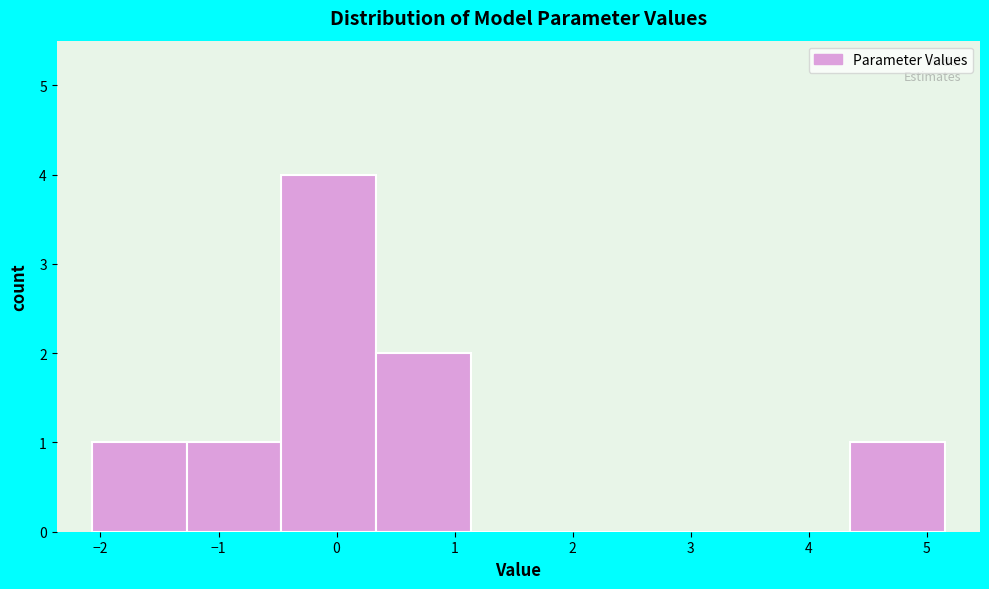

Reading left to right, list every bar in this chart as the range it spans on the x-axis followed by its height. Neither the bar edges nor the heights are printed on the chart, so give them approximately, as read against the axes.

-2.1 to -1.3: 1
-1.3 to -0.5: 1
-0.5 to 0.3: 4
0.3 to 1.1: 2
1.1 to 1.9: 0
1.9 to 2.7: 0
2.7 to 3.5: 0
3.5 to 4.3: 0
4.3 to 5.2: 1